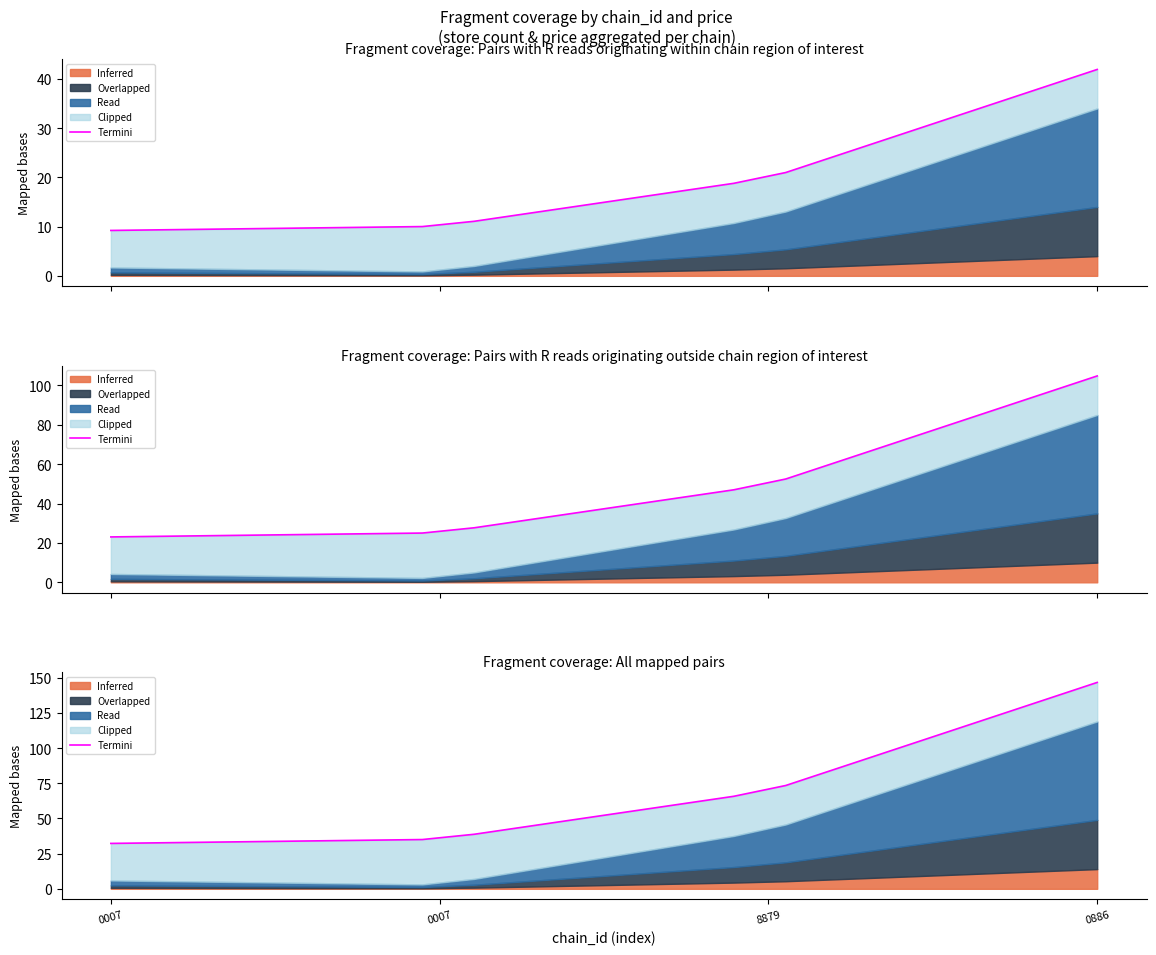

What is the difference between the maximum and minimum values?

114.4